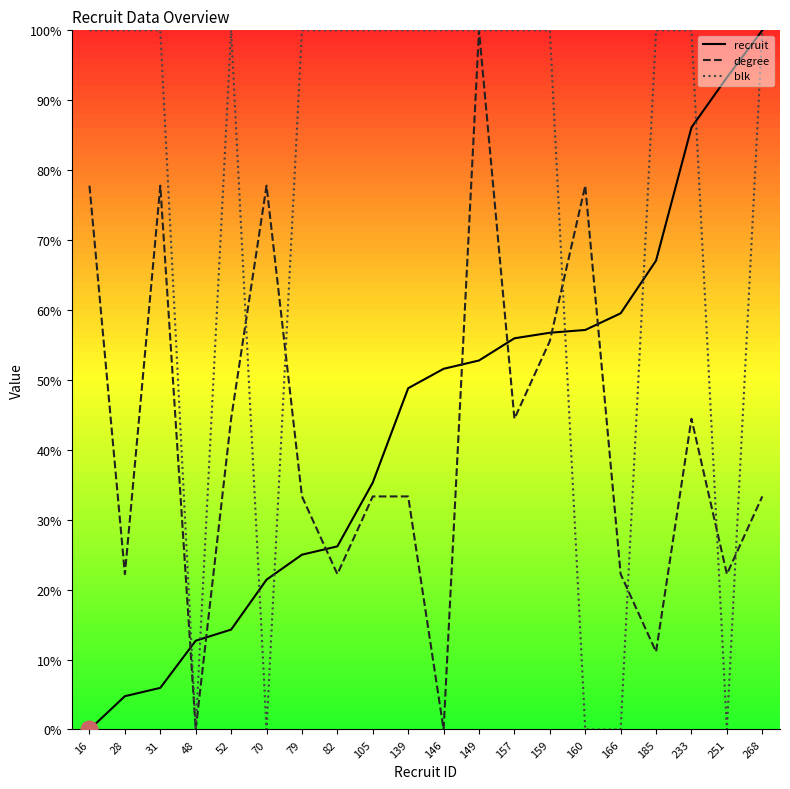

How many lines are shown in the chart?

3